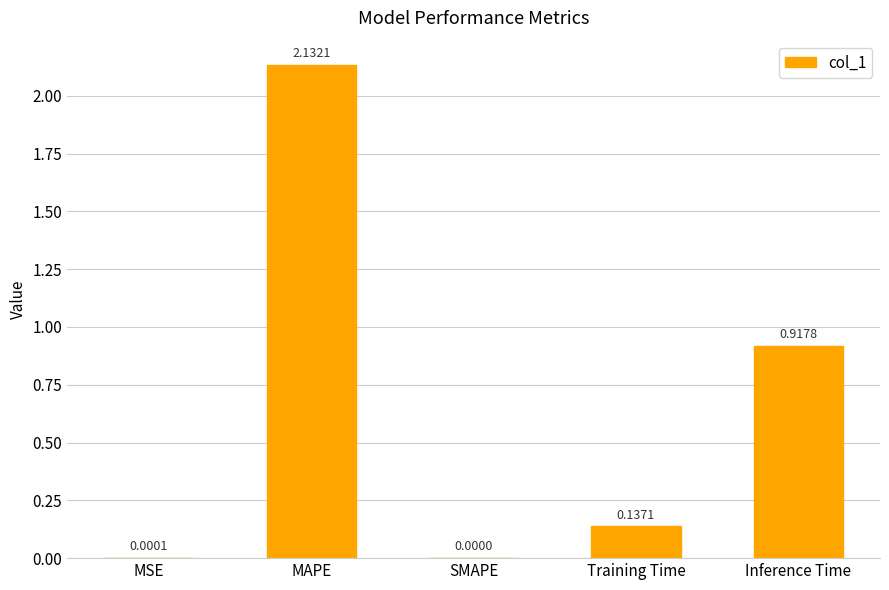

How many positive values are there?

4